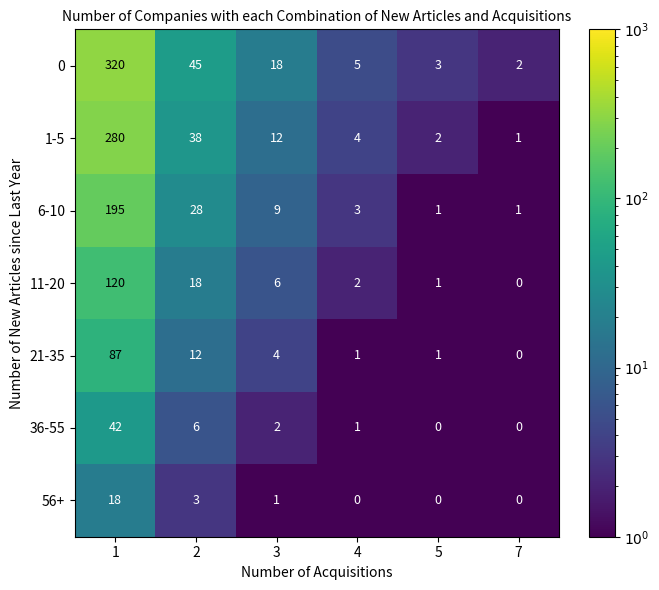

Read the 21-35 value at 1, to the nearest 10.

90